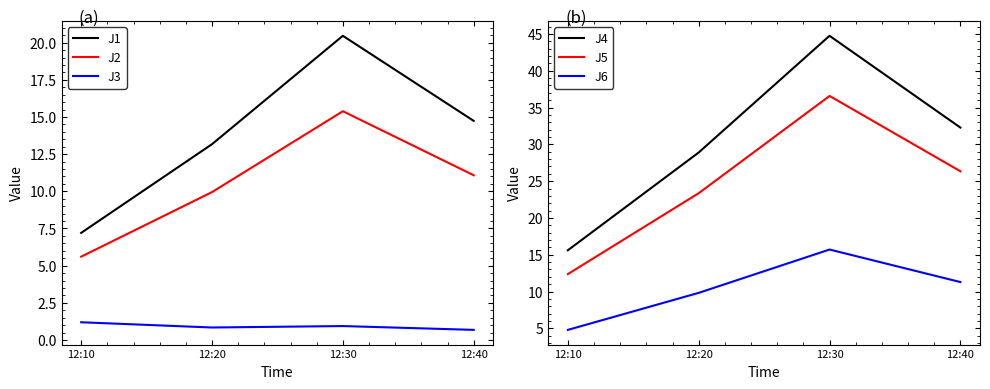

Which series has the widest spread of values?

J4